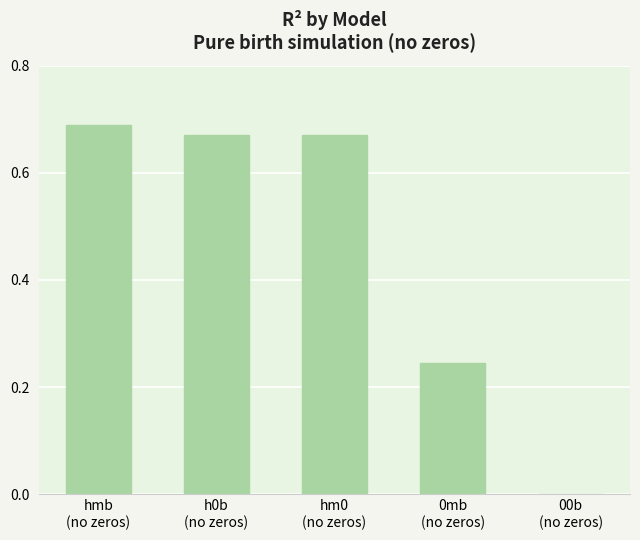

What is the sum of all values?

2.3